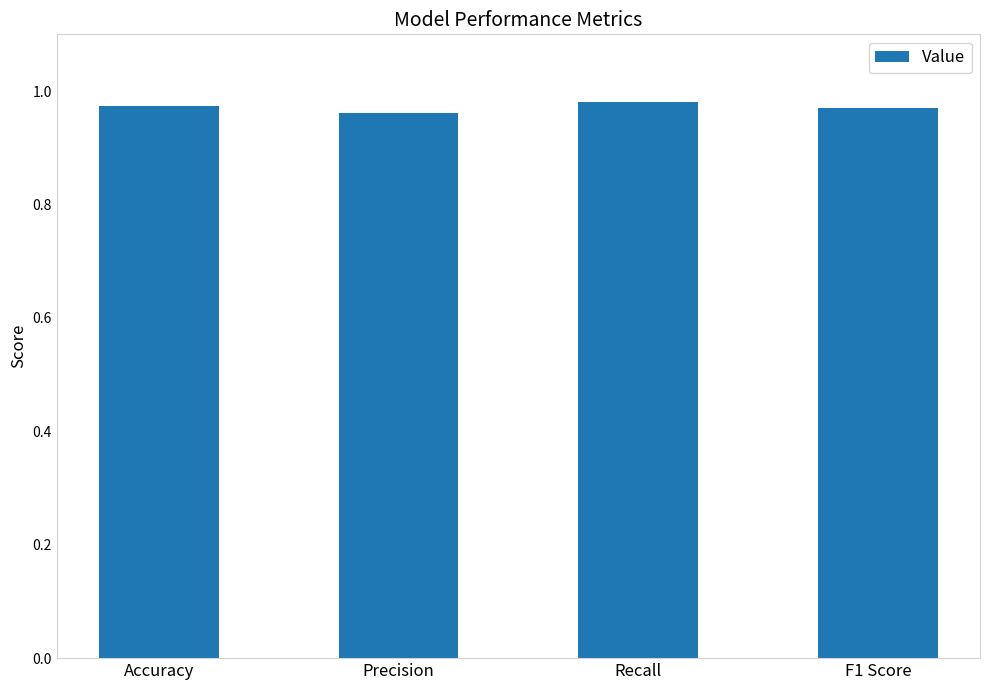

What is the label of the 1st bar from the left?

Accuracy